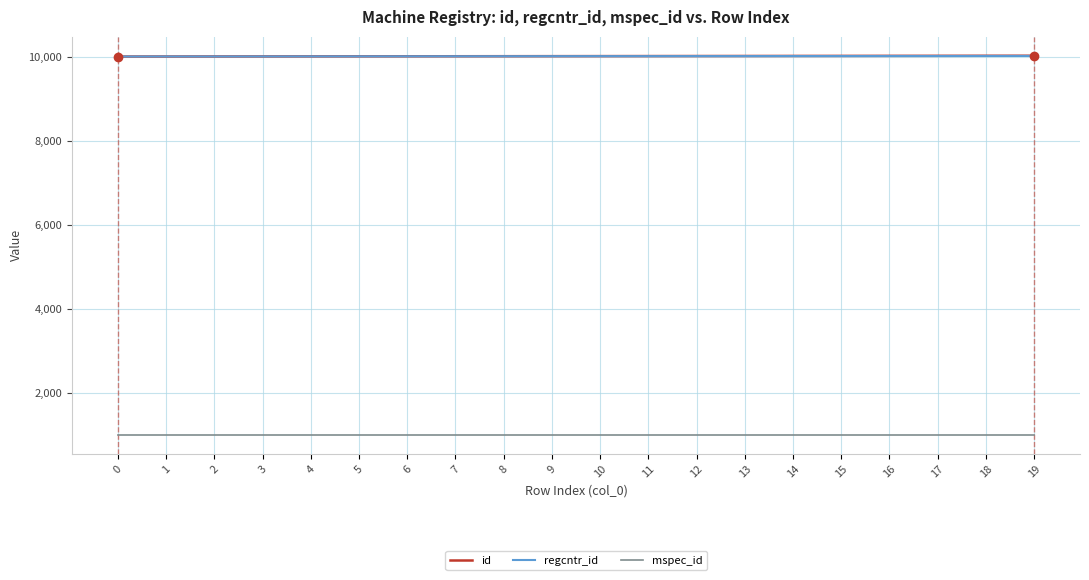

How many values in the regcntr_id series are below 10011?

10